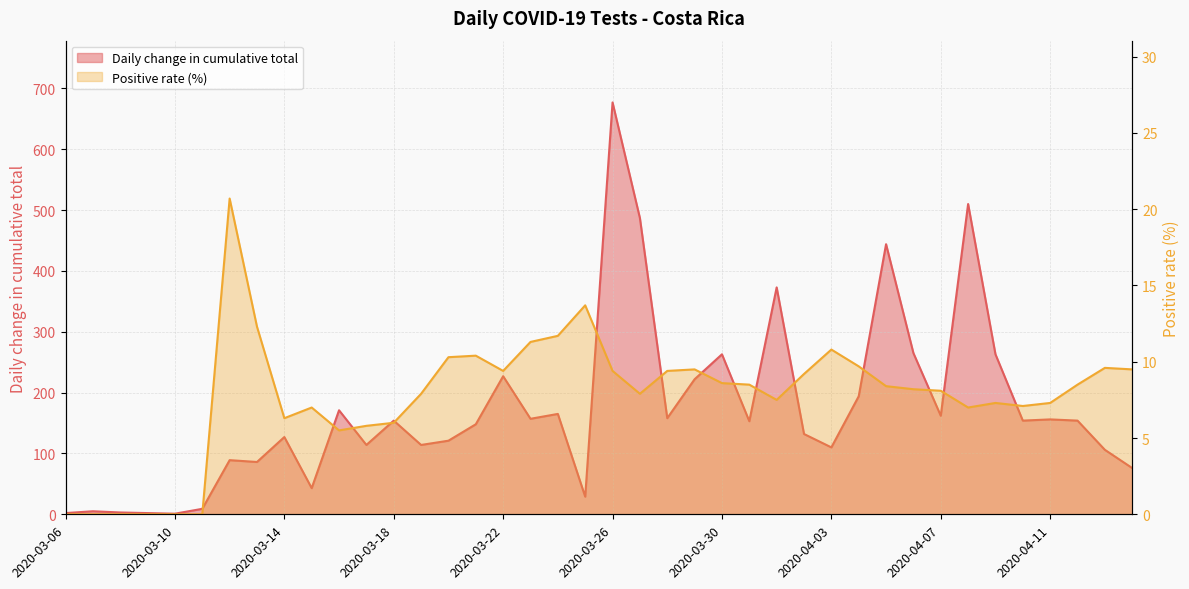

What is the minimum value for Daily change in cumulative total?

1.0